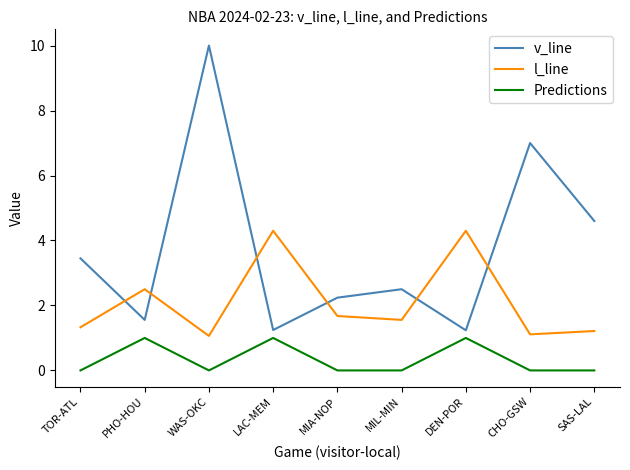

Does the chart have visible grid lines?

No